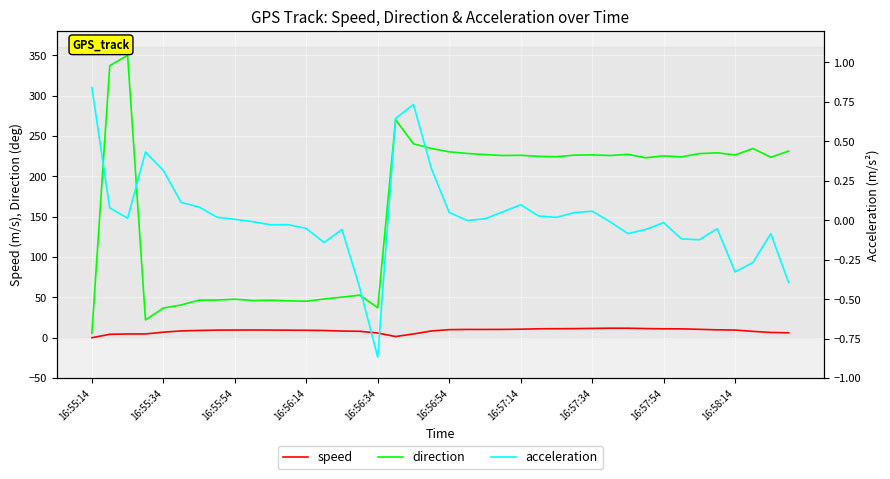

What is the maximum value for direction?

349.8